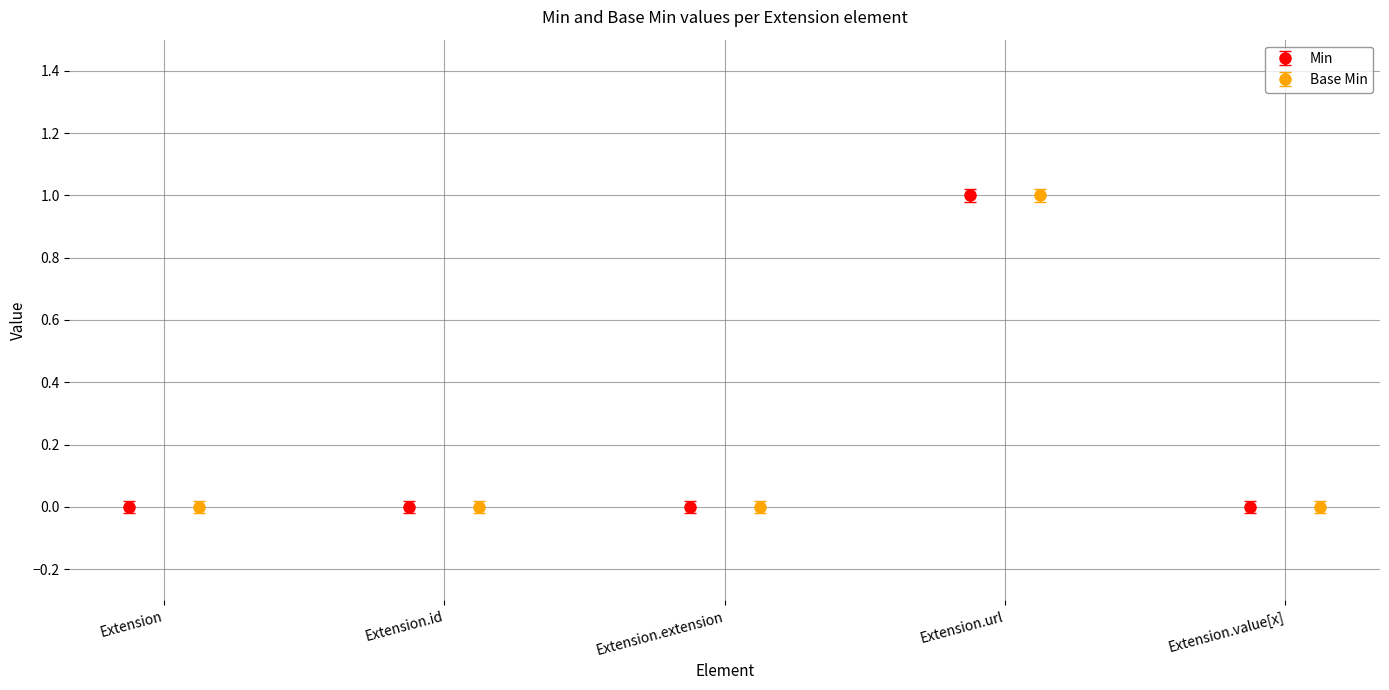

How many groups of bars are there?

5